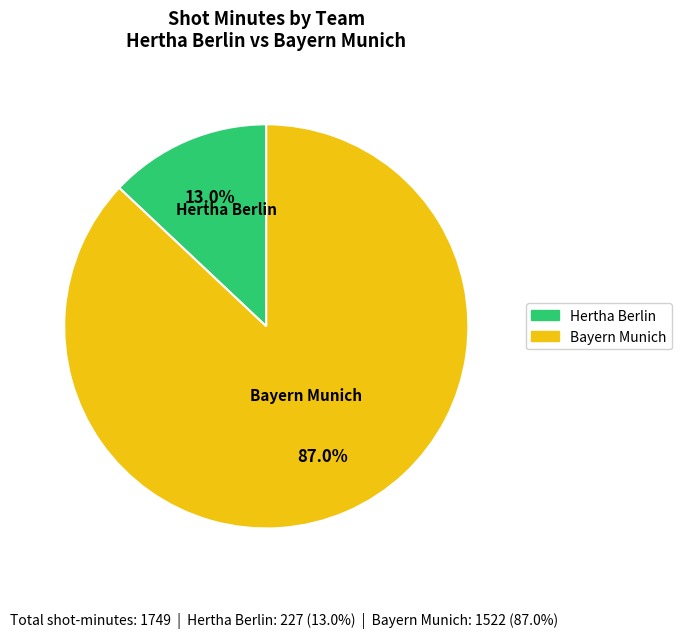

Between Hertha Berlin and Bayern Munich, which is larger?

Bayern Munich